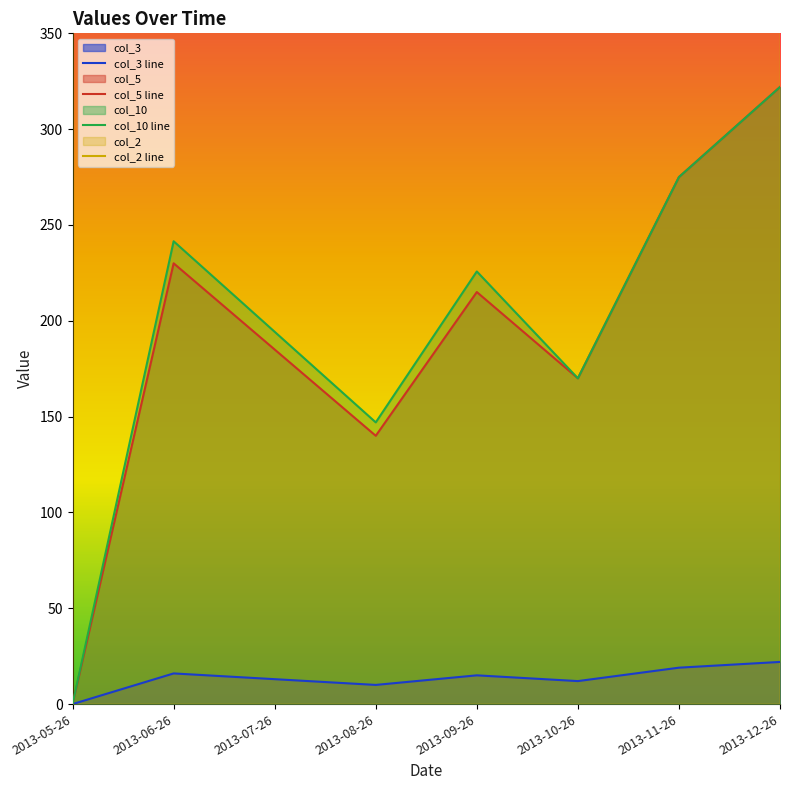

The col_10 series shows 275.0 at 2013-11-26. True or false?

True